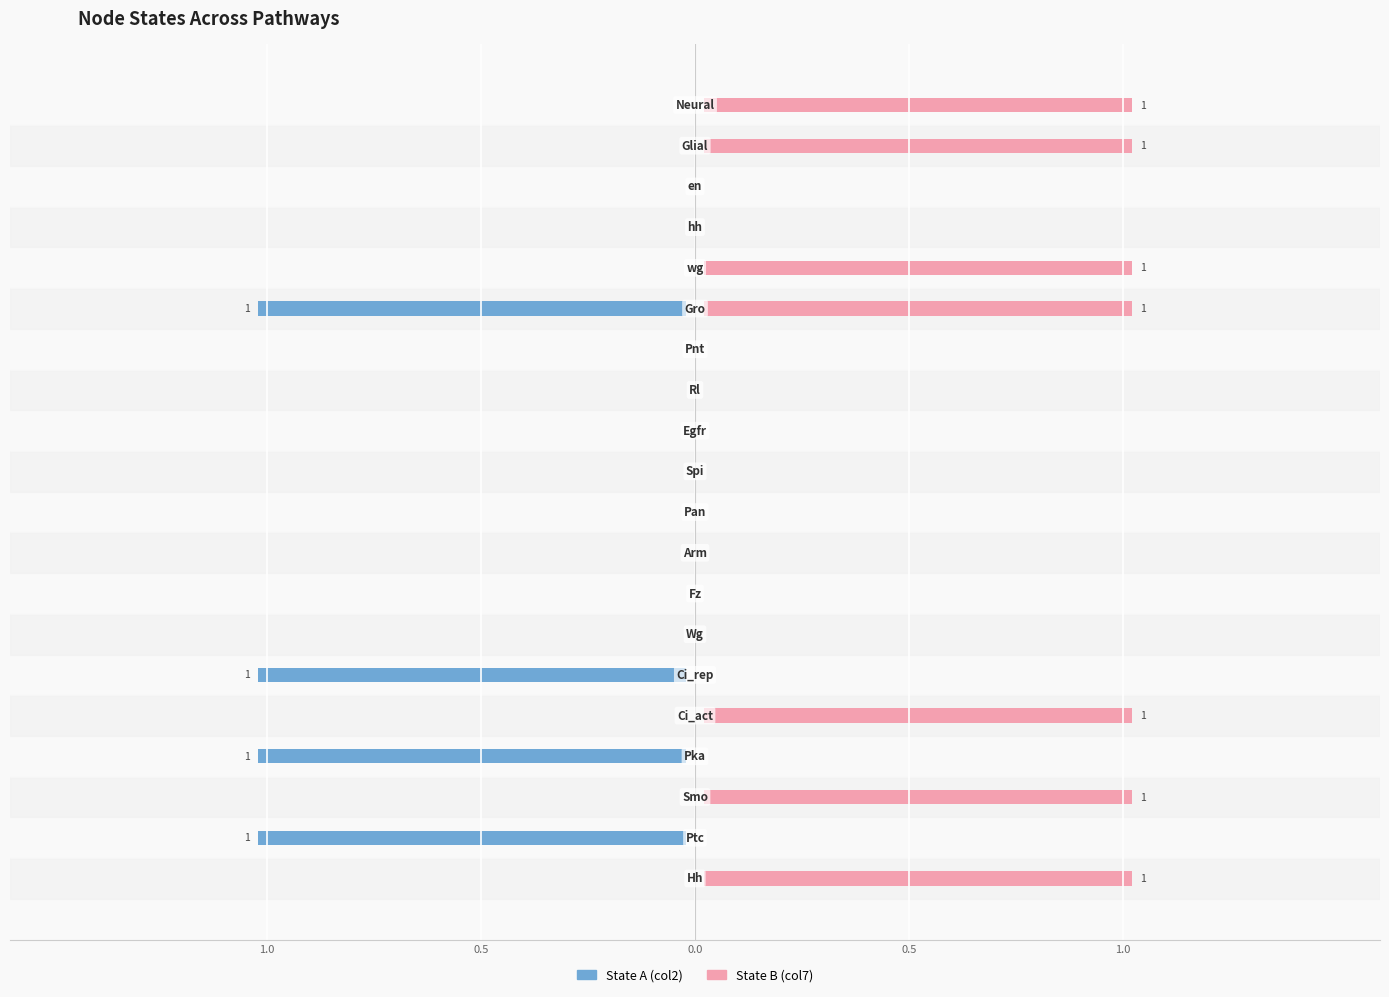

Reading right to left, transcribe all the data shown in this chart.

State A (col2): 0	0	0	0	0	-1	0	0	0	0	0	0	0	0	-1	0	-1	0	-1	0
State B (col7): 1	1	0	0	1	1	0	0	0	0	0	0	0	0	0	1	0	1	0	1